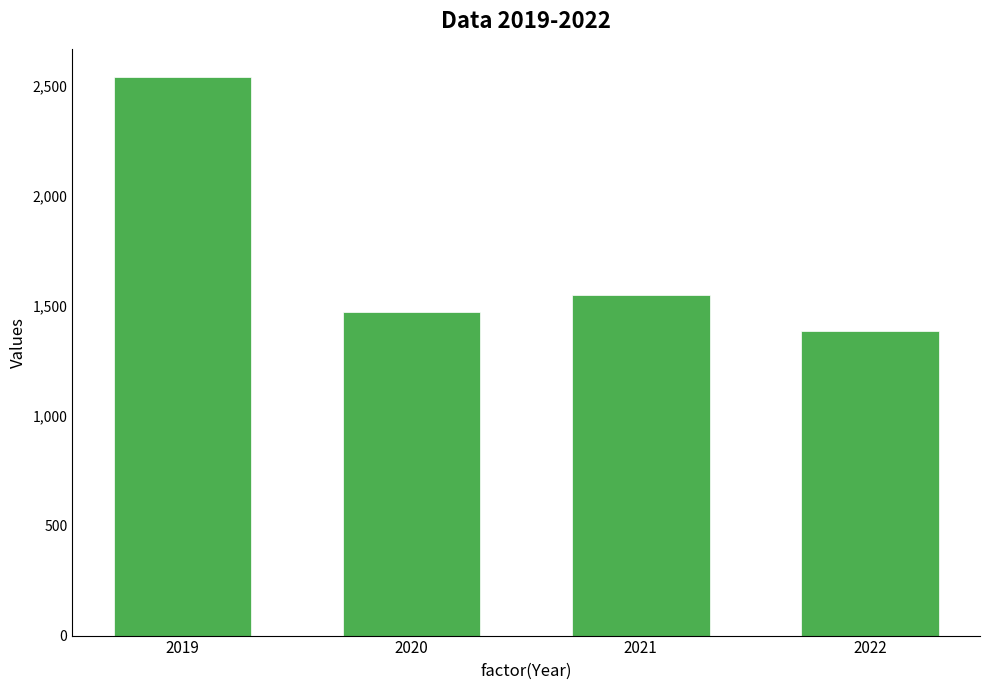

What is the value of the 1st bar from the left?

2539